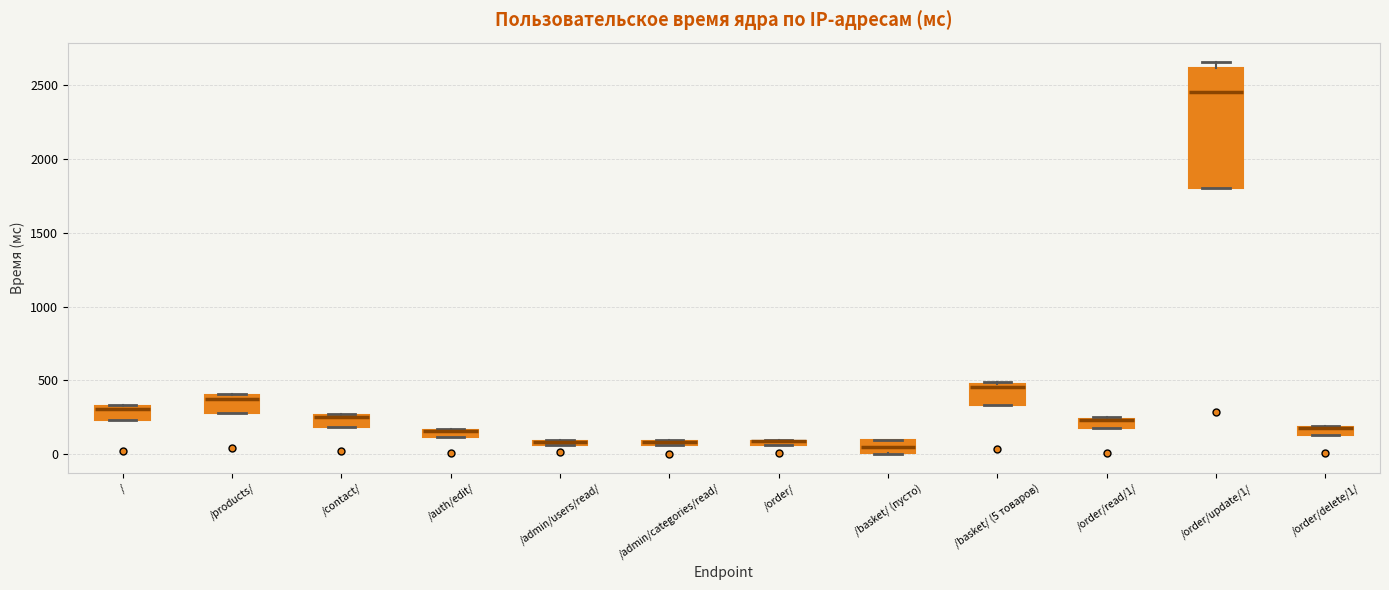

Comparing the boxes themselves (not the whiskers), which one is the tallest?

/order/update/1/